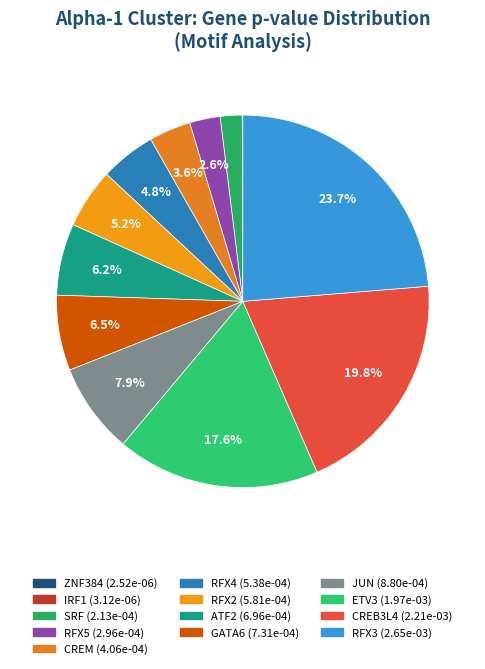

Is there a majority slice in this chart?

No